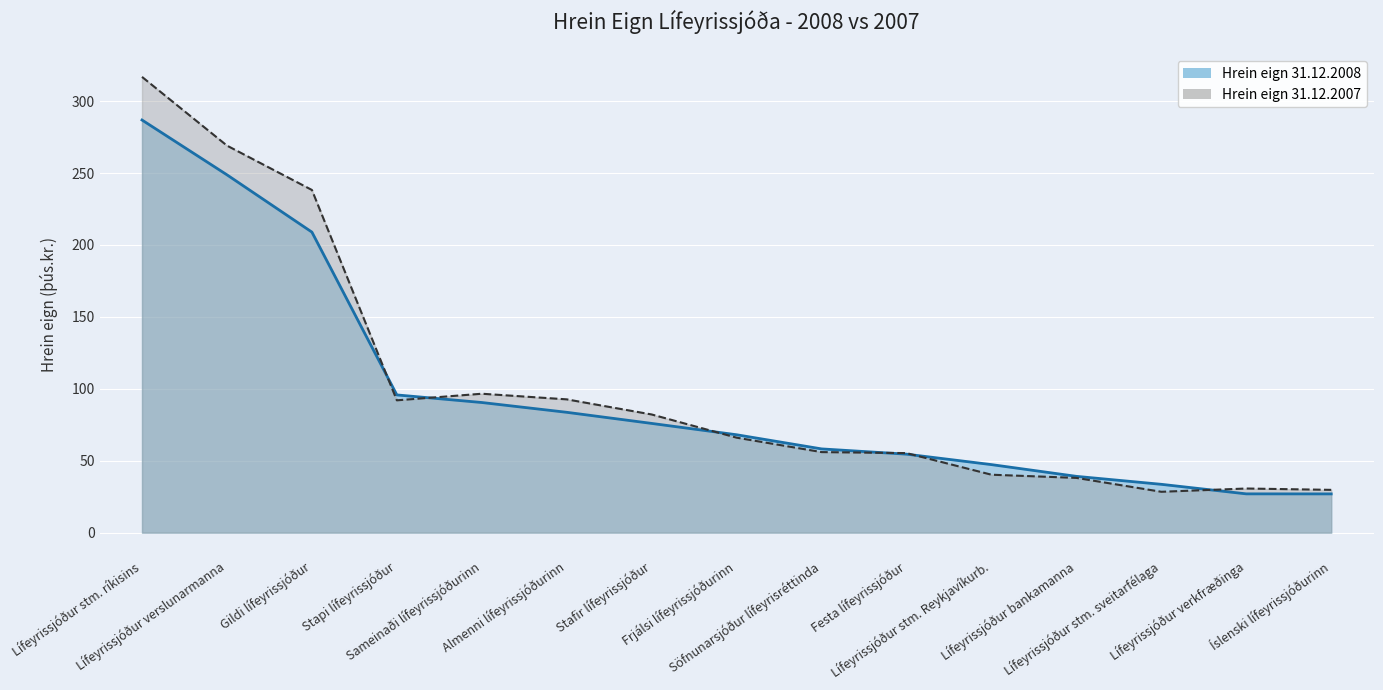

True or false: Hrein eign 31.12.2008 has more than 1 interior local peaks.

False